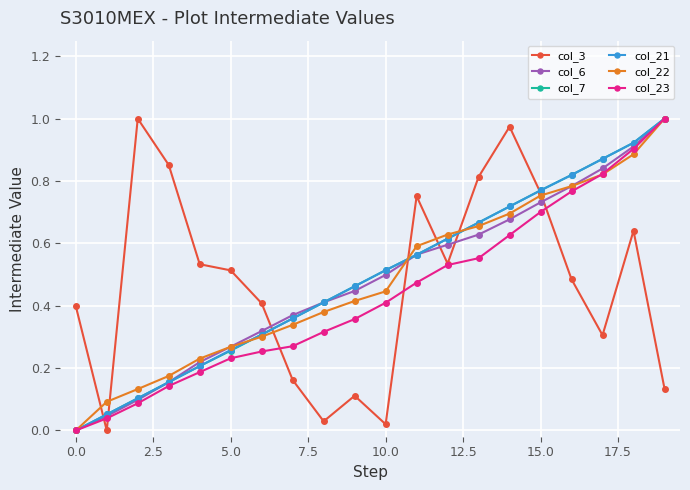

What are all the series names shown in the legend?

col_3, col_6, col_7, col_21, col_22, col_23